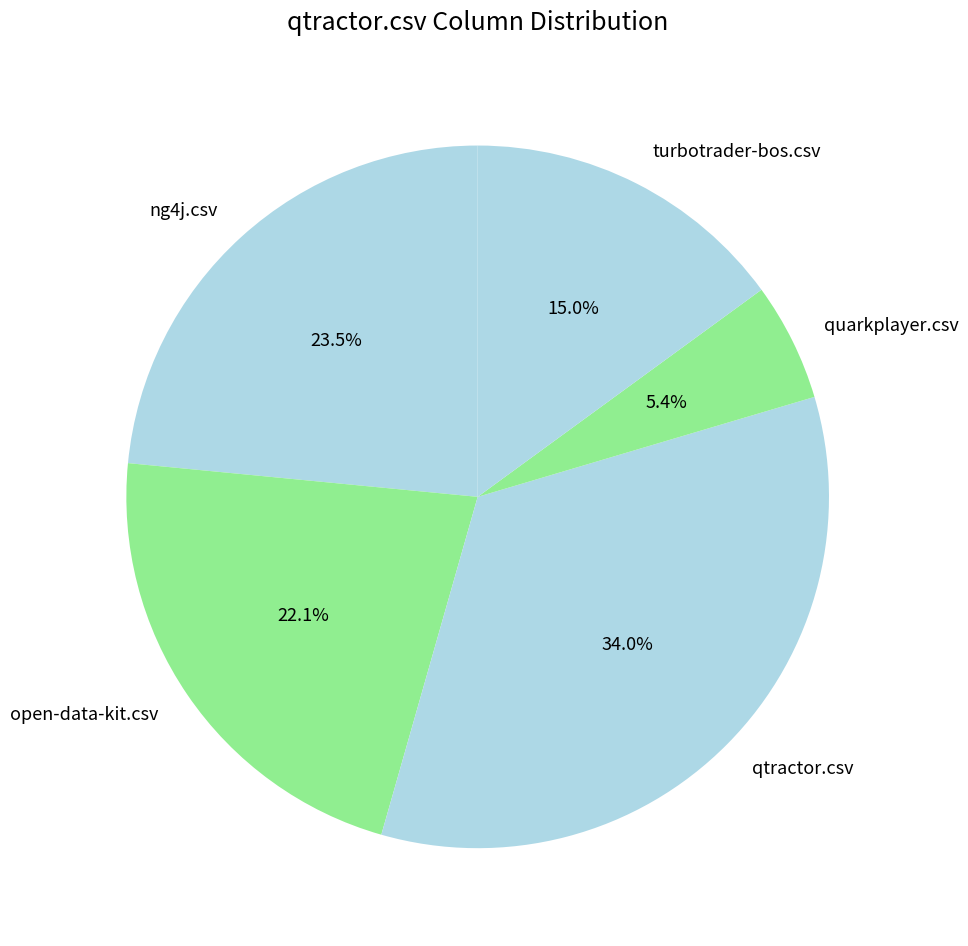

To the nearest percent, what is the difference between the largest and smallest slice percentages?

29%